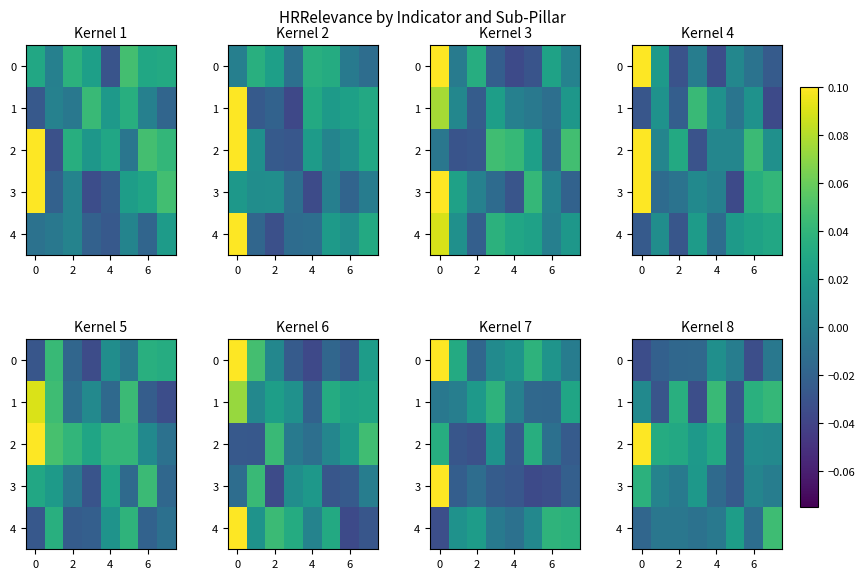

How many positive values does the 0 series have?

1